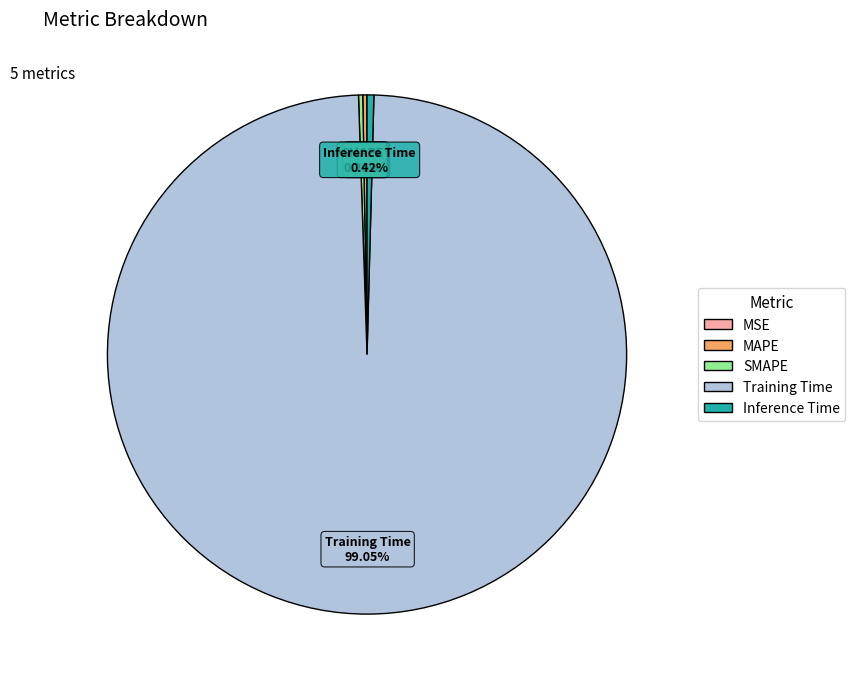

Which has a higher value, MAPE or Inference Time?

Inference Time